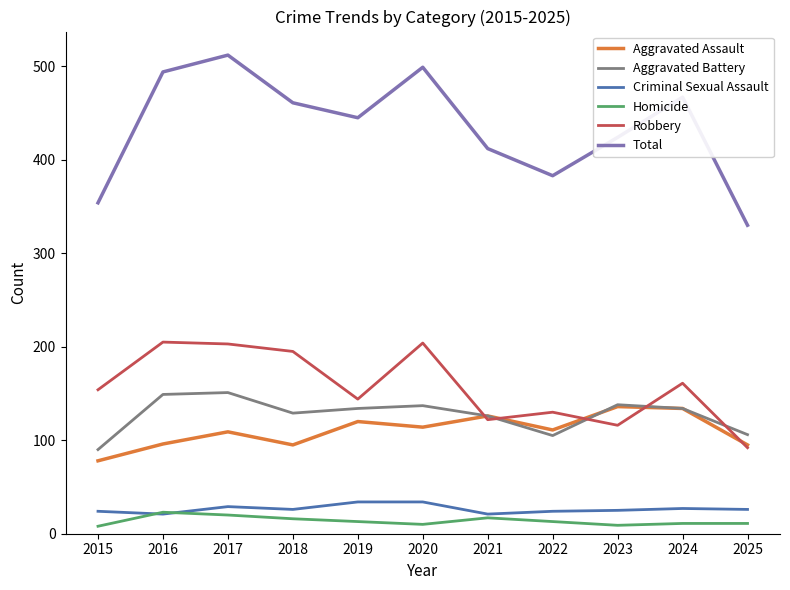

What is the sum of all Aggravated Assault values?

1214